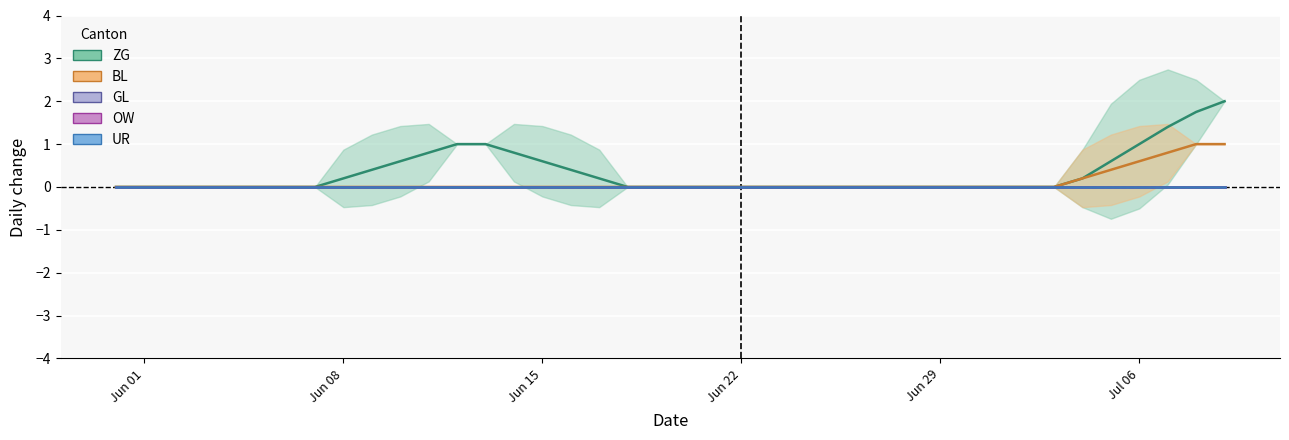

Which series changed the most between 3 and 6?

ZG